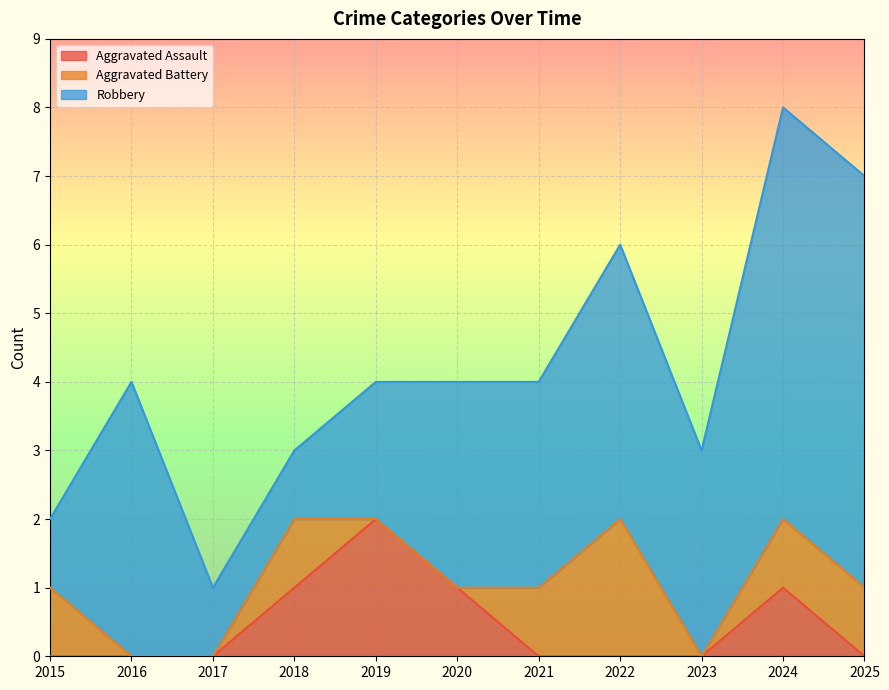

How many times do Aggravated Assault and Aggravated Battery cross each other?

1